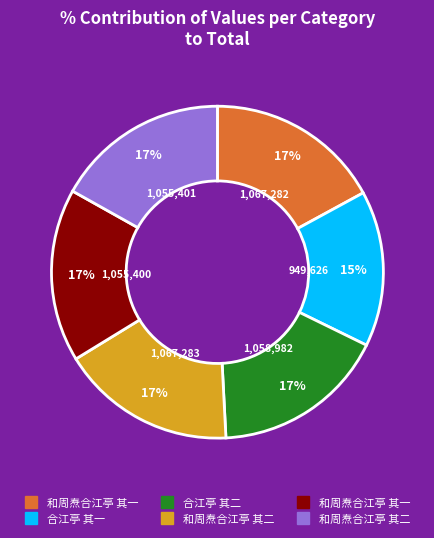

How many segments does this pie chart have?

6